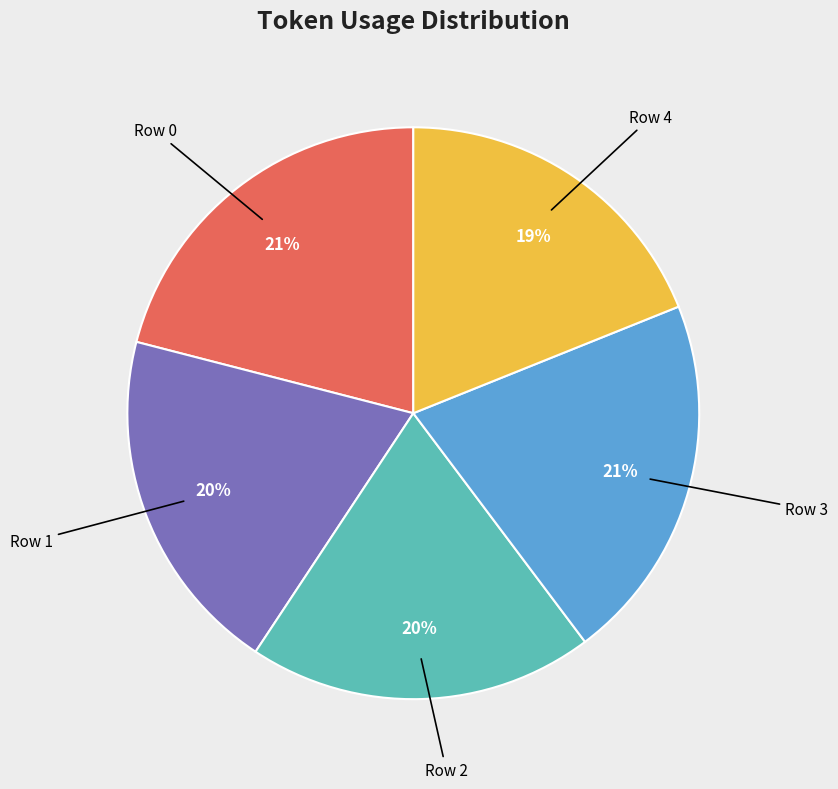

To the nearest percent, what is the difference between the largest and smallest slice percentages?

2%